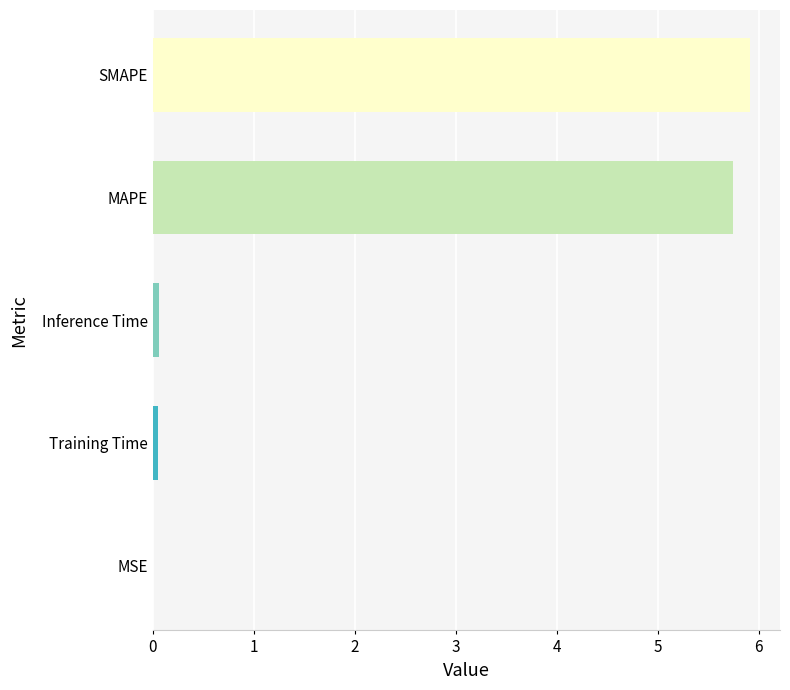

Which label corresponds to the largest value in the chart?

SMAPE